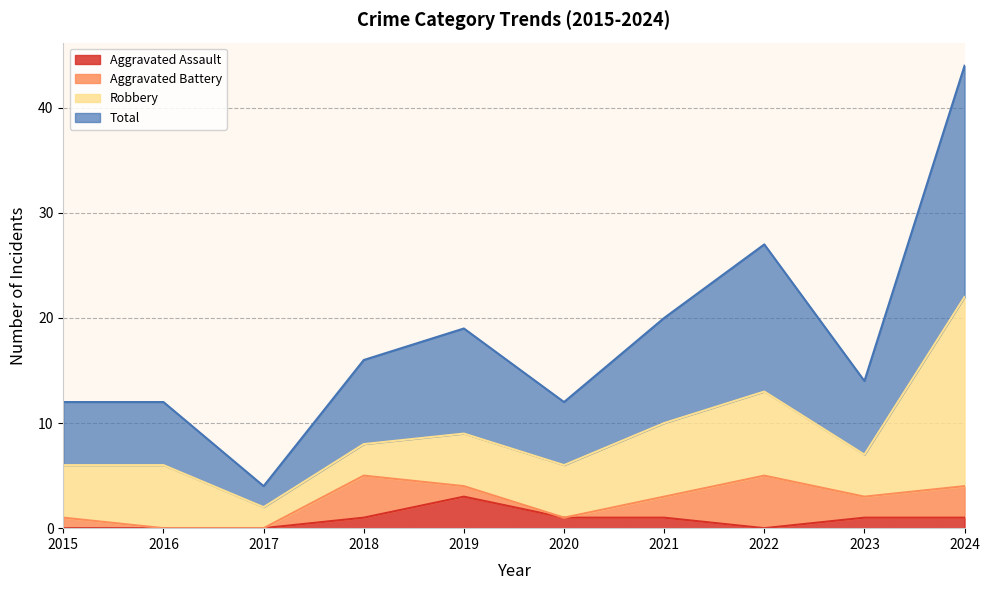

What is the approximate value of Aggravated Assault at 2019?

3